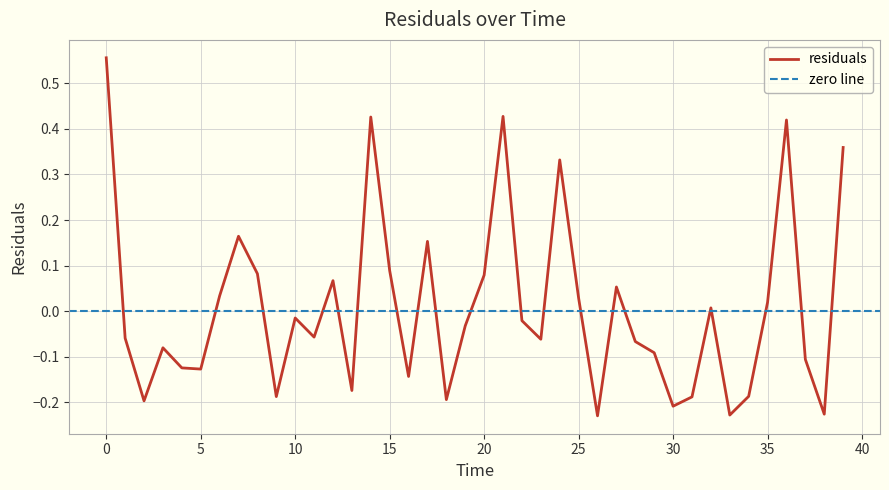

How many points are lower than both their immediate neighbors (excluding endpoints)?

12